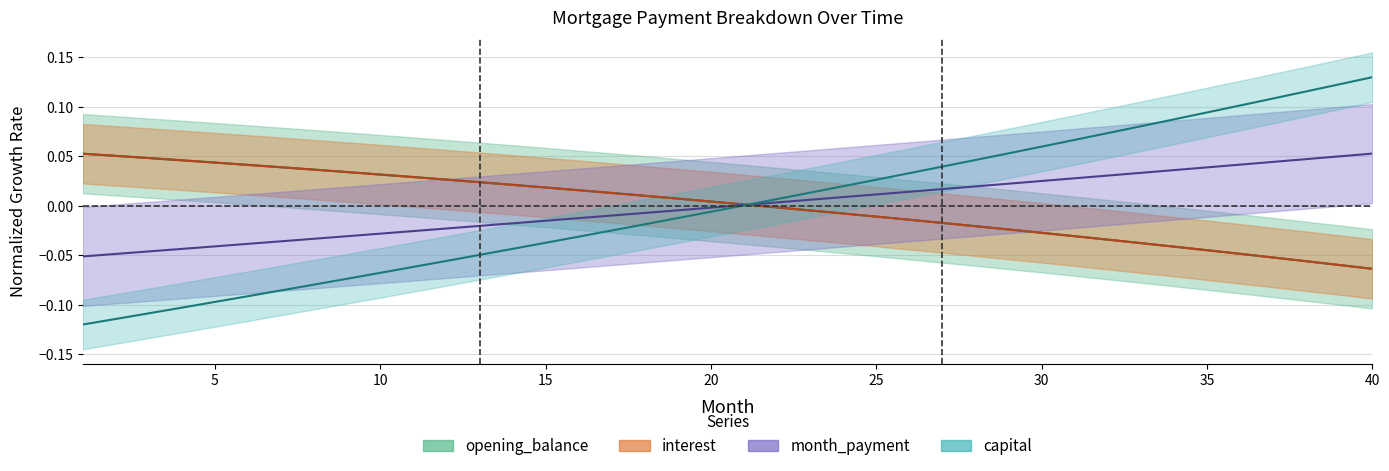

What is the label of the 6th point from the right?

35